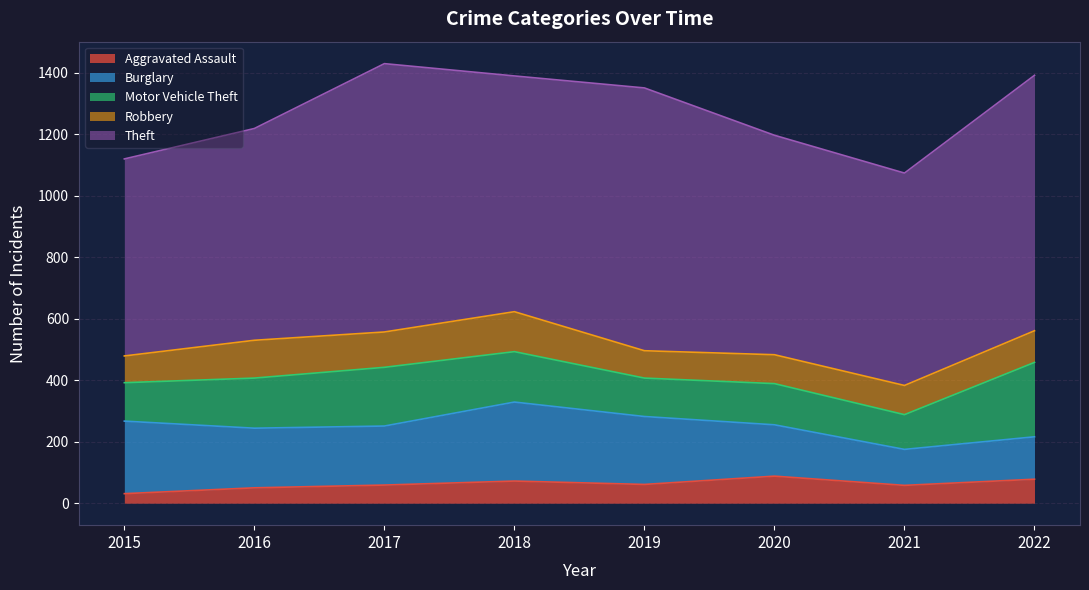

Does the chart have visible grid lines?

Yes